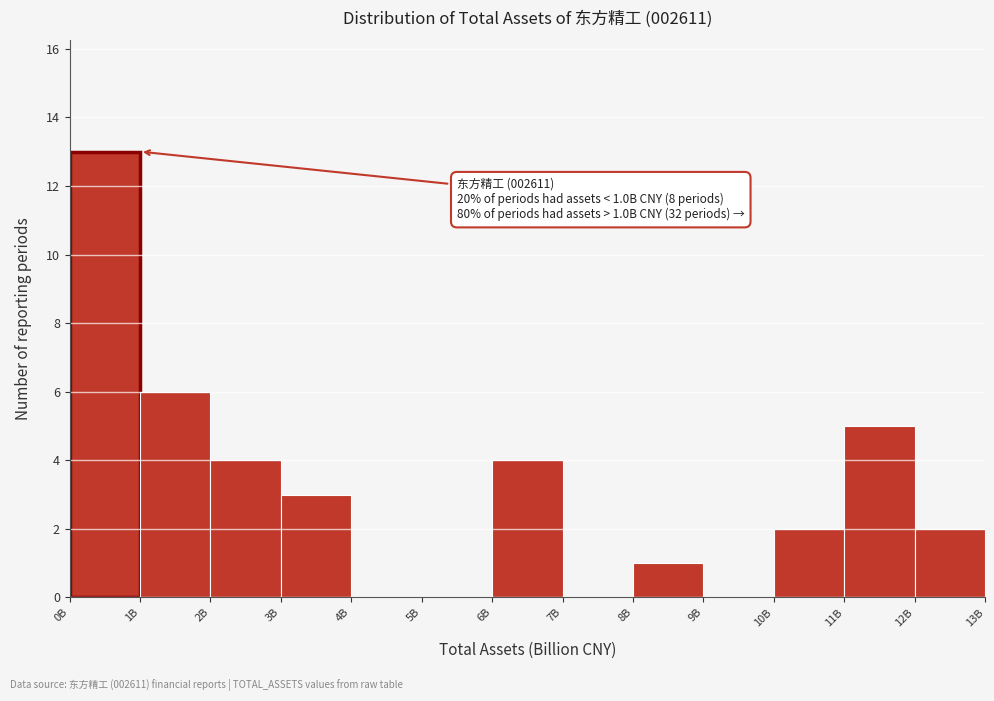

Reading right to left, transcribe all the data shown in this chart.

12B=2	11B=5	10B=2	9B=0	8B=1	7B=0	6B=4	5B=0	4B=0	3B=3	2B=4	1B=6	0B=13